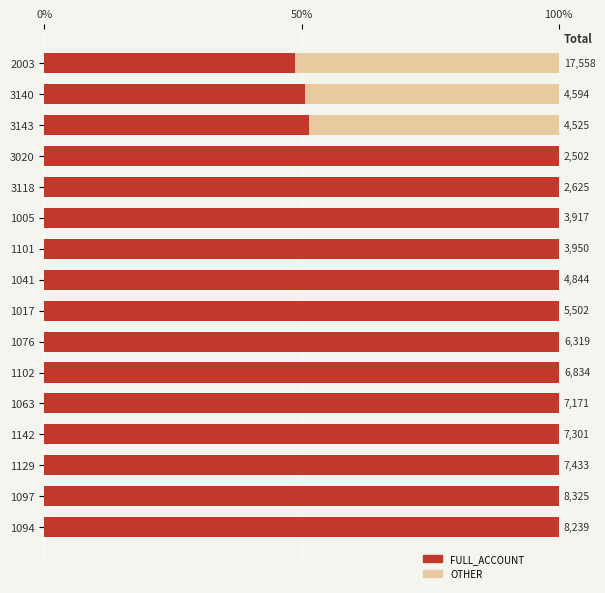

What position from the left is 0%?

1